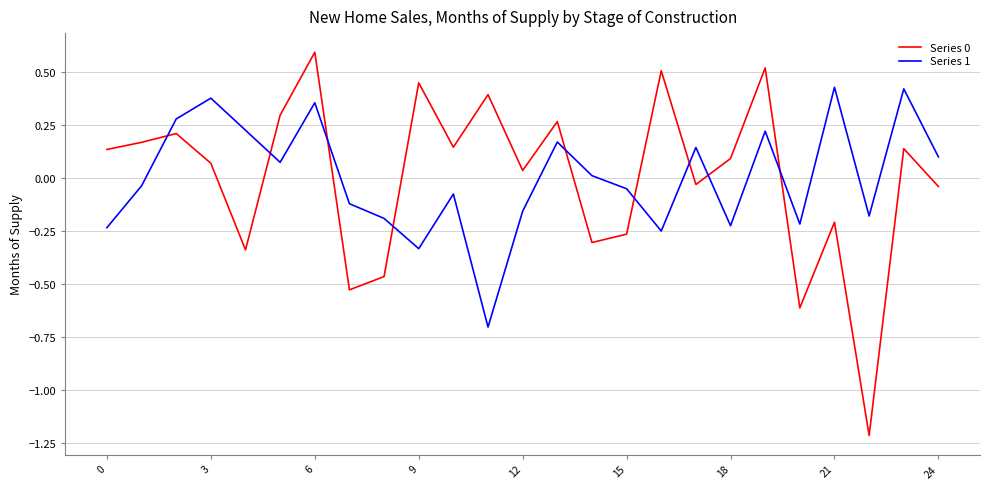

What is the maximum value shown in the chart?

0.6